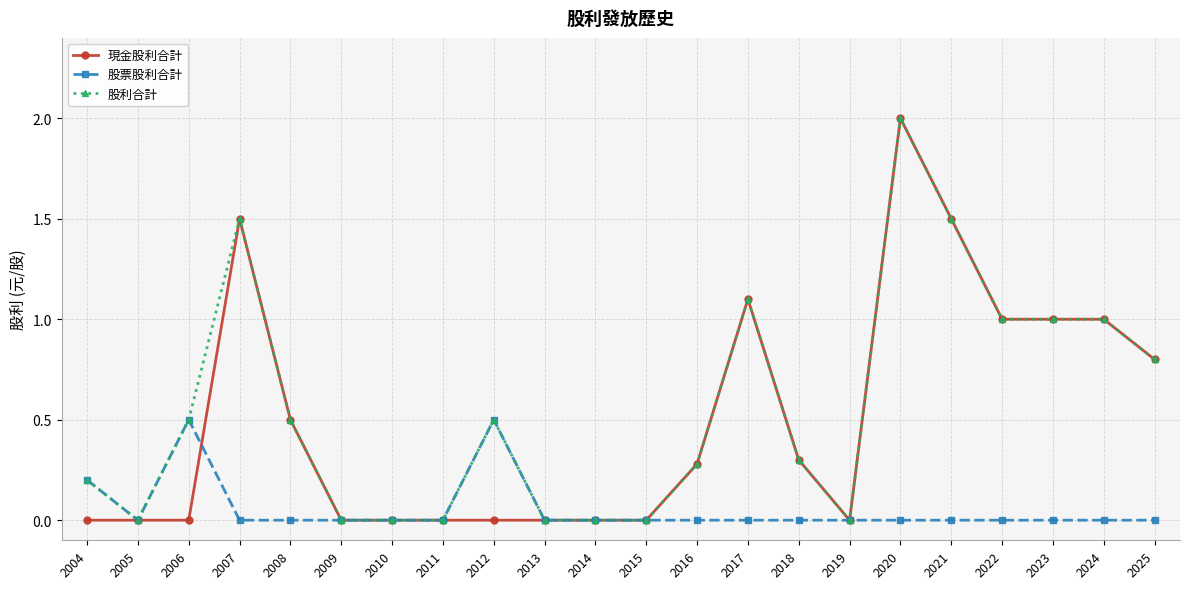

The 現金股利合計 series shows 1.5 at 2021. True or false?

True